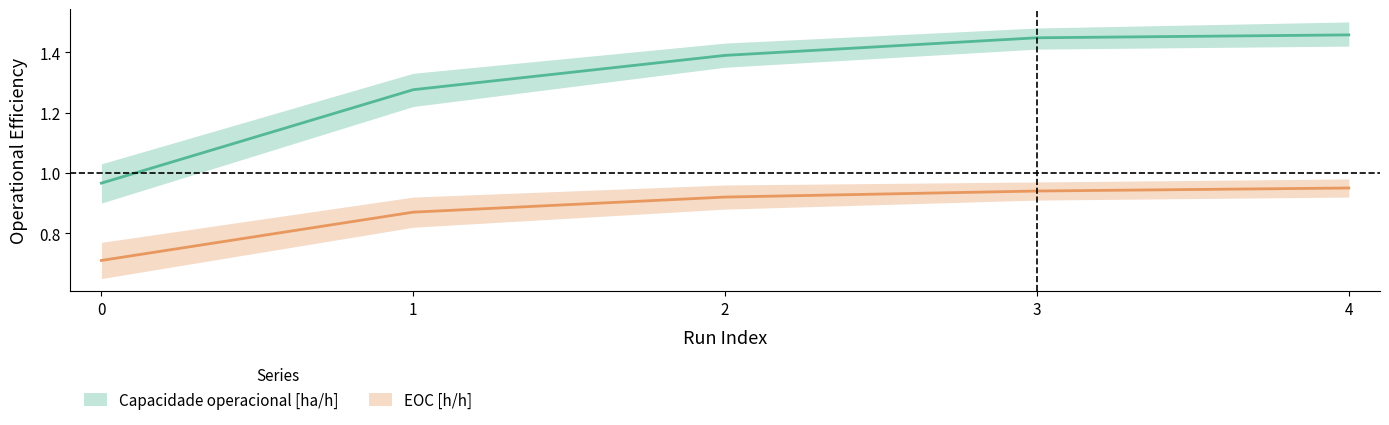

What is the value of the Capacidade operacional [ha/h] point at the 5th from the left?

1.5